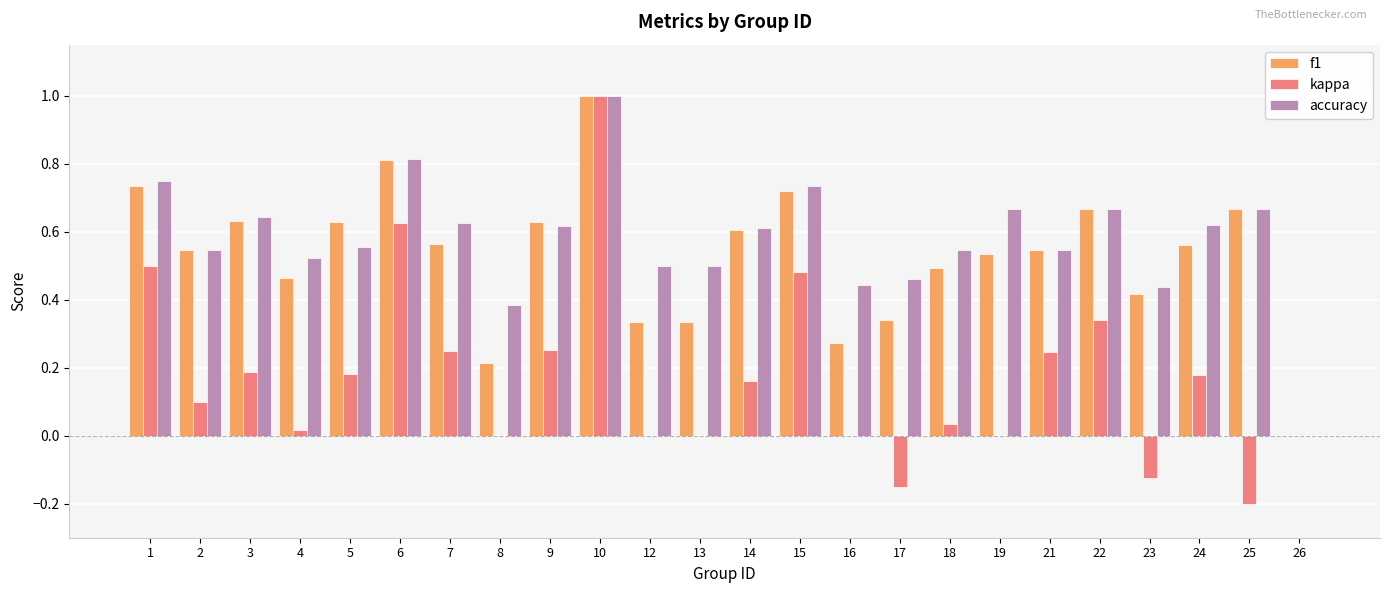

How many series are shown in this chart?

3